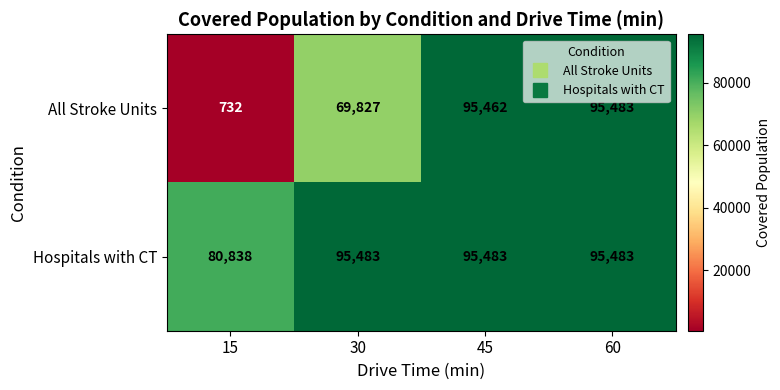

The All Stroke Units series shows 21024 at 45. True or false?

False